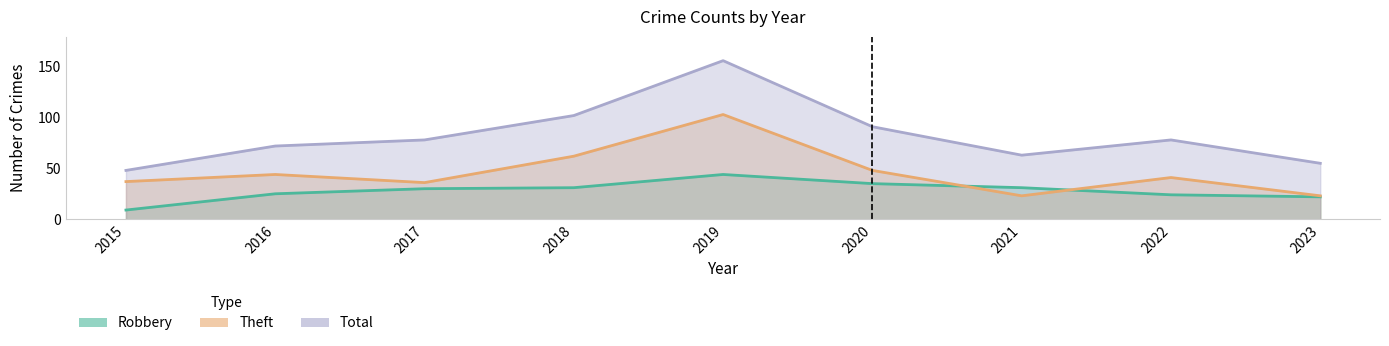

What is the difference between the highest and lowest values at 2021?

40